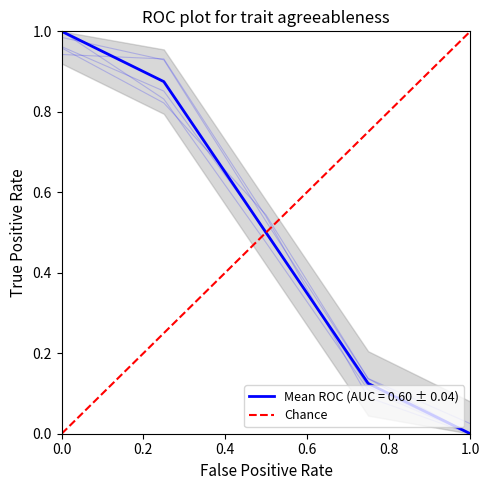

List the labels in order of value, largest first.

0.8, 0.6, 0.4, 0.2, 0.0